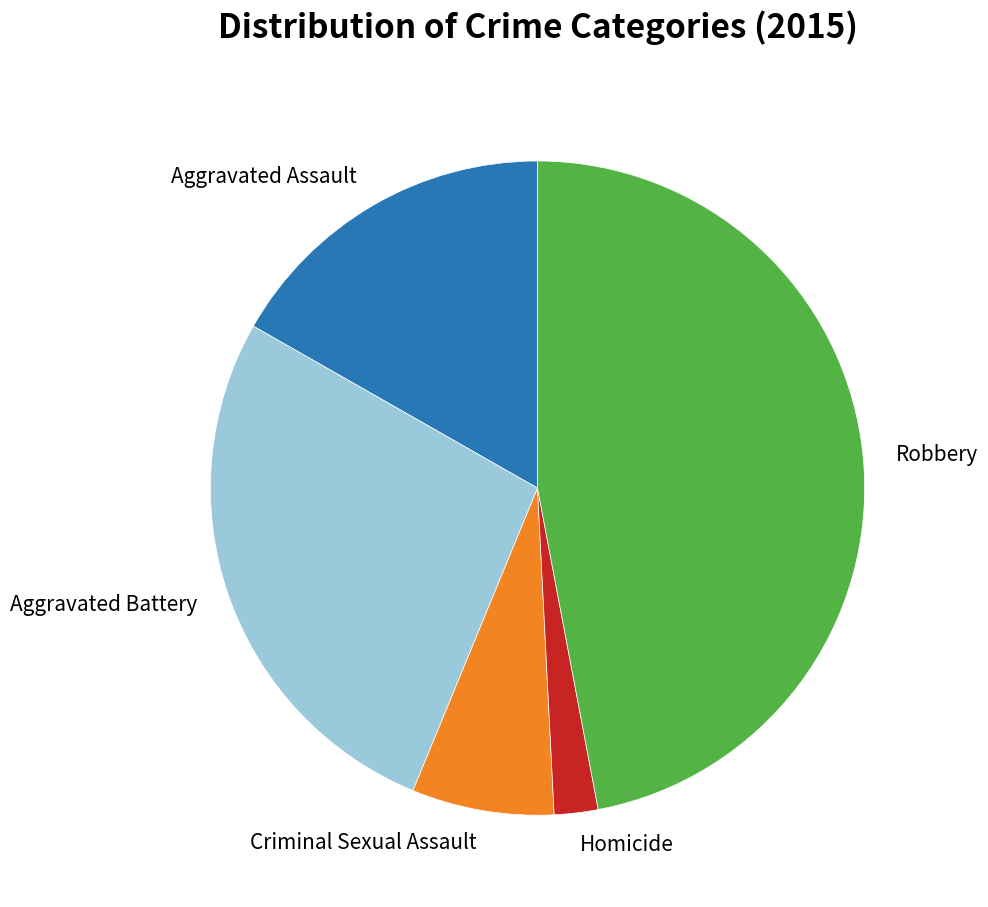

Rank the categories by value from highest to lowest.

Robbery, Aggravated Battery, Aggravated Assault, Criminal Sexual Assault, Homicide